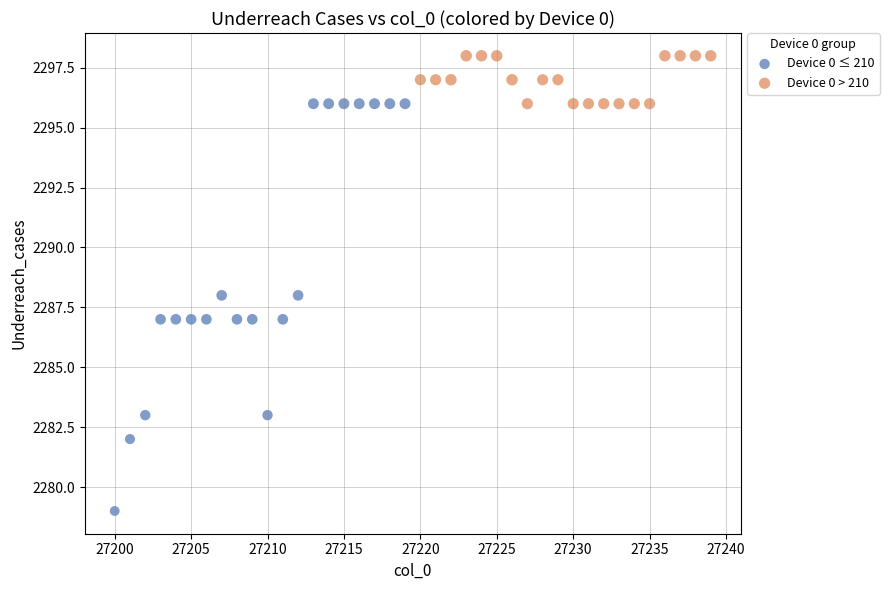

What are all the series names shown in the legend?

Device 0 ≤ 210, Device 0 > 210